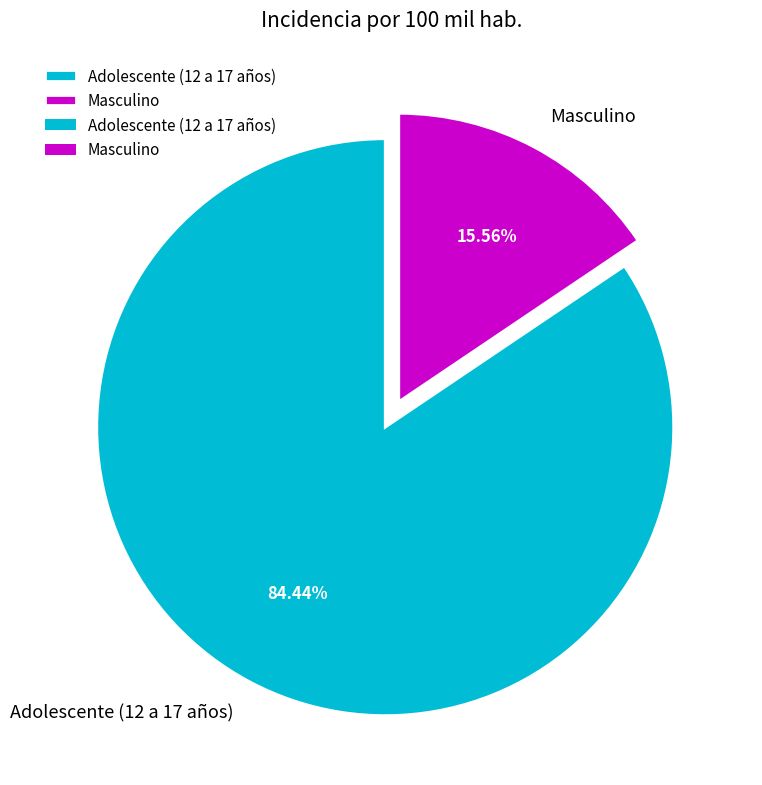

Which category accounts for the majority?

Adolescente (12 a 17 años)